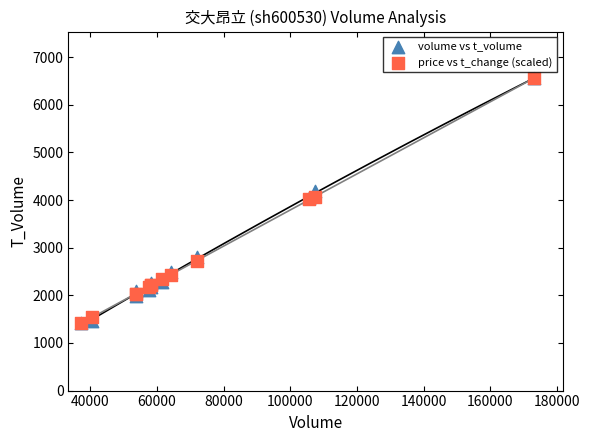

Which series has the widest spread of Y values?

volume vs t_volume